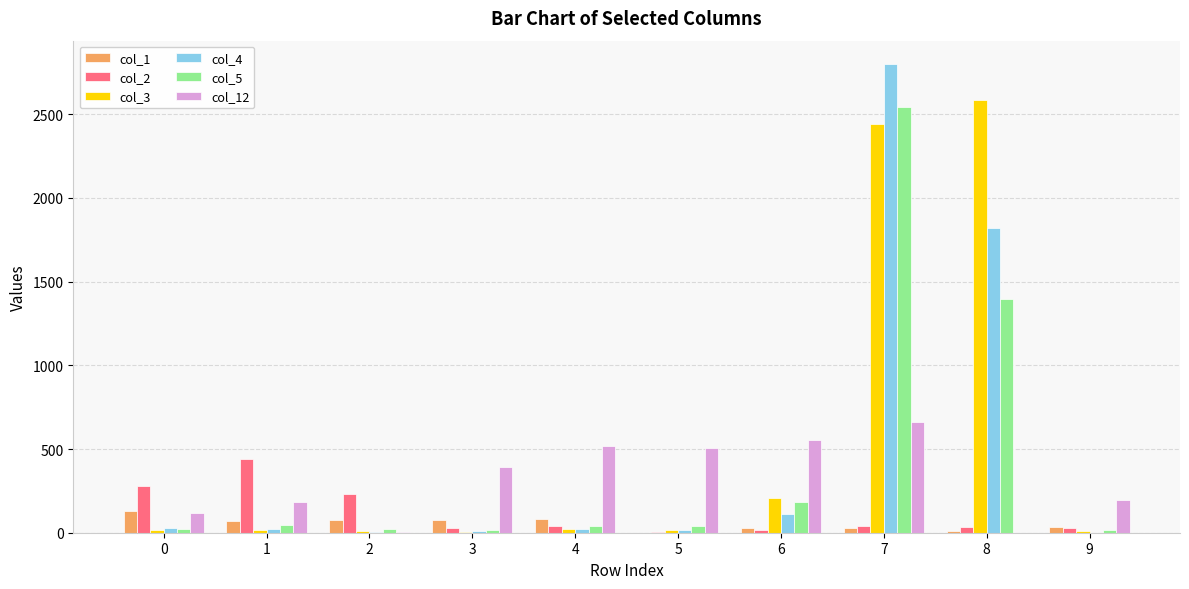

Read the col_12 value at 6, to the nearest 100.

600